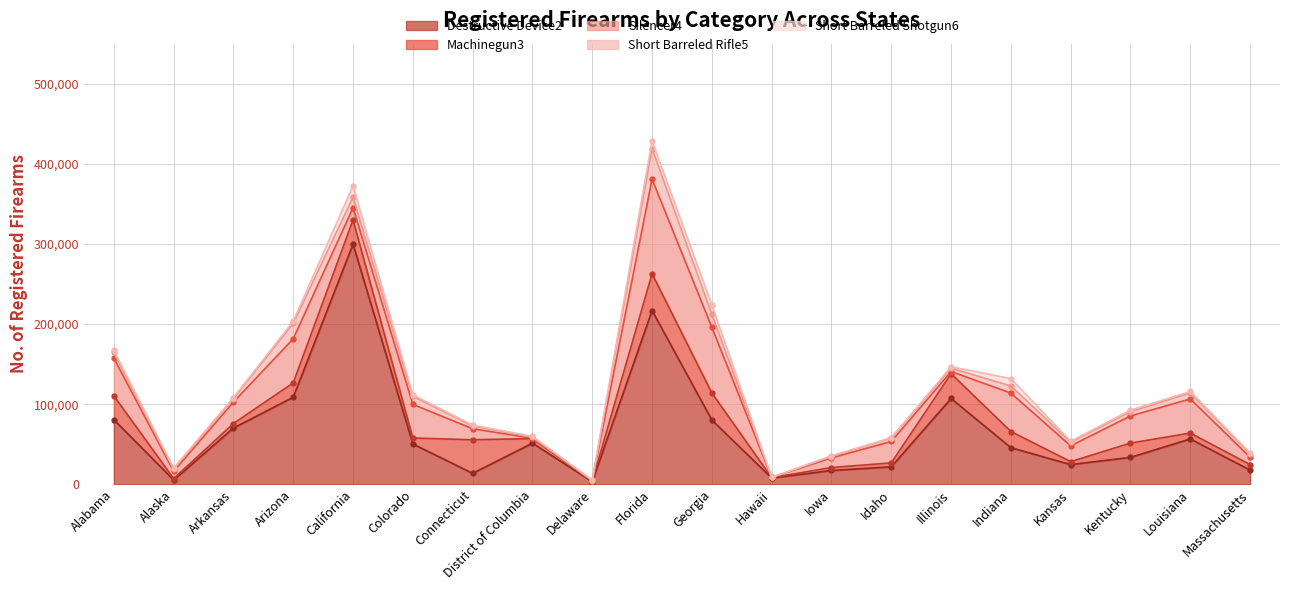

What is the maximum value shown in the chart?

299766